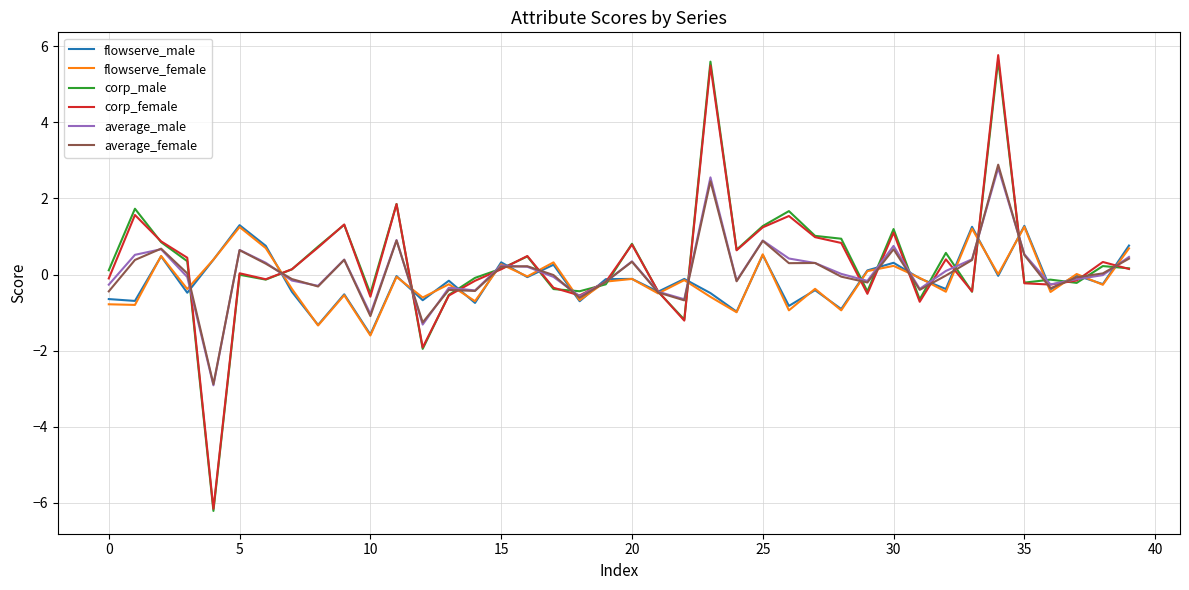

What is the maximum value for flowserve_male?

1.3